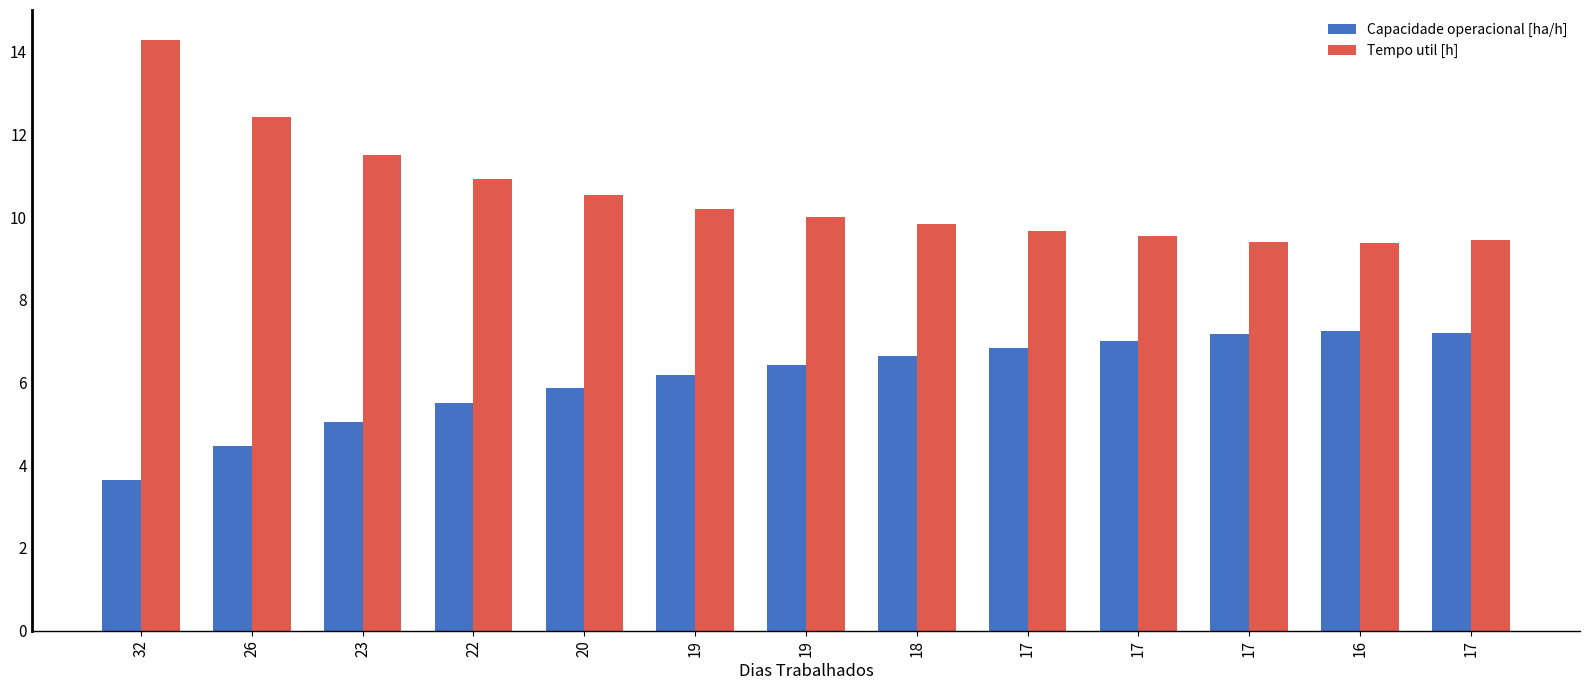

List the series in order of their peak value, highest first.

Tempo util [h], Capacidade operacional [ha/h]